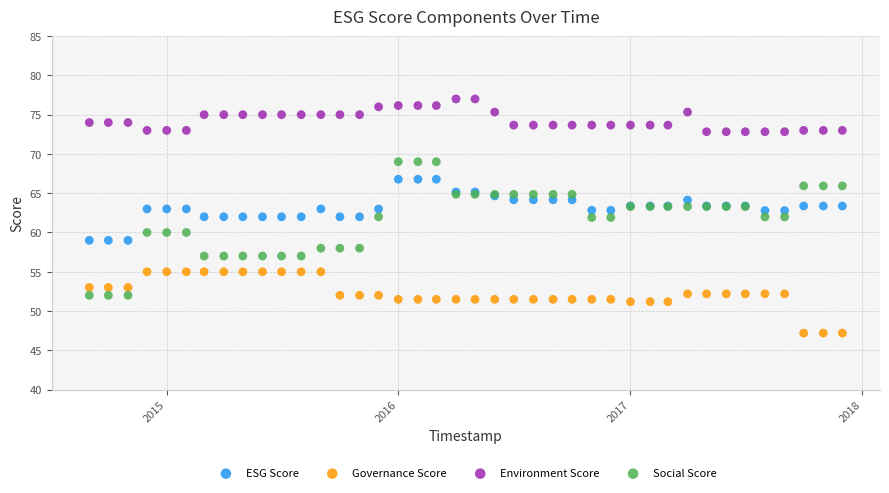

What are all the series names shown in the legend?

ESG Score, Governance Score, Environment Score, Social Score